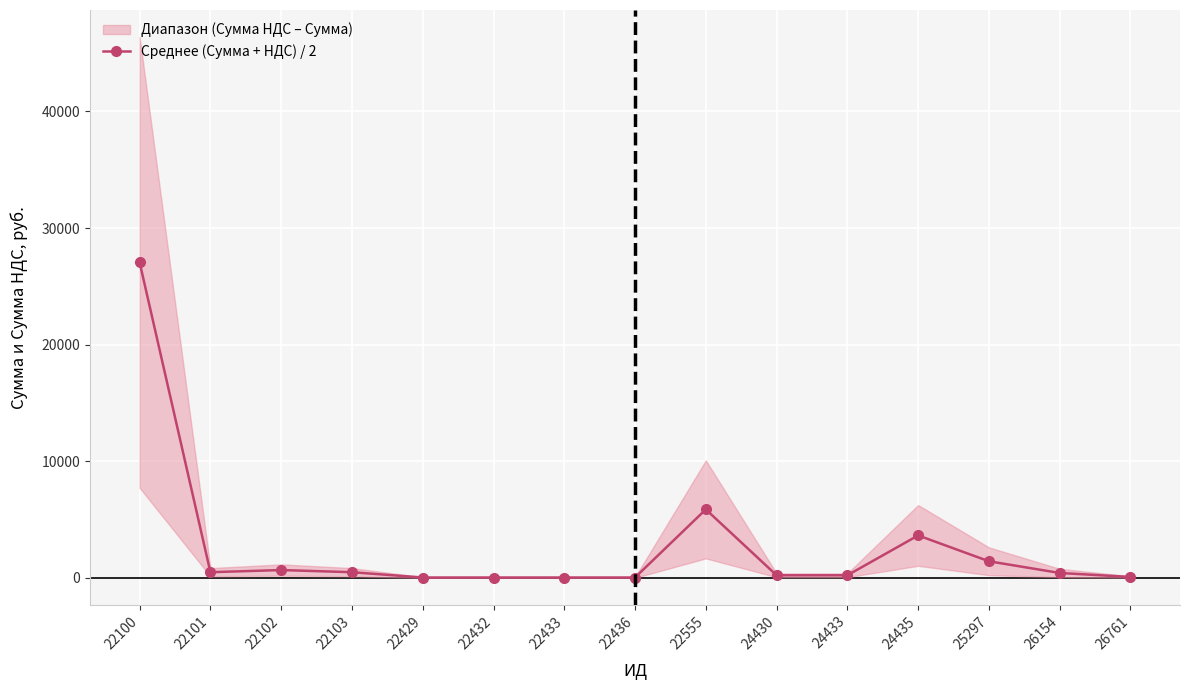

How many points are lower than both their immediate neighbors (excluding endpoints)?

1